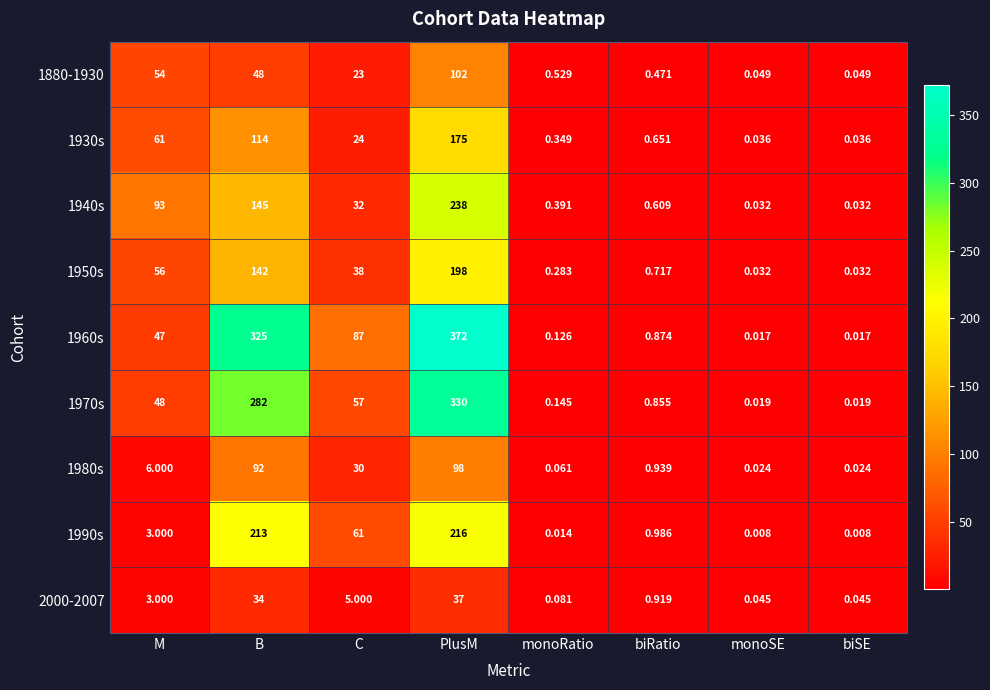

Which category has the highest value in the 1970s series?

PlusM